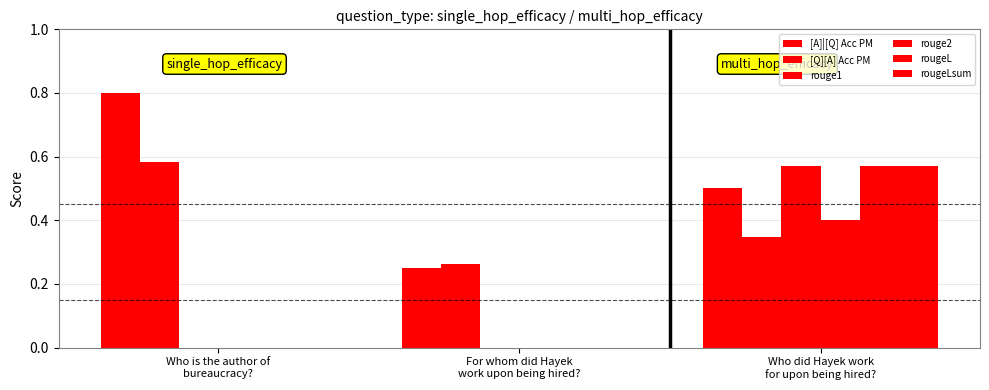

Reading left to right, list all the values displayed in this chart.

[A]|[Q] Acc PM: 0.8	0.2	0.5
[Q][A] Acc PM: 0.6	0.3	0.3
rouge1: 0.0	0.0	0.6
rouge2: 0.0	0.0	0.4
rougeL: 0.0	0.0	0.6
rougeLsum: 0.0	0.0	0.6